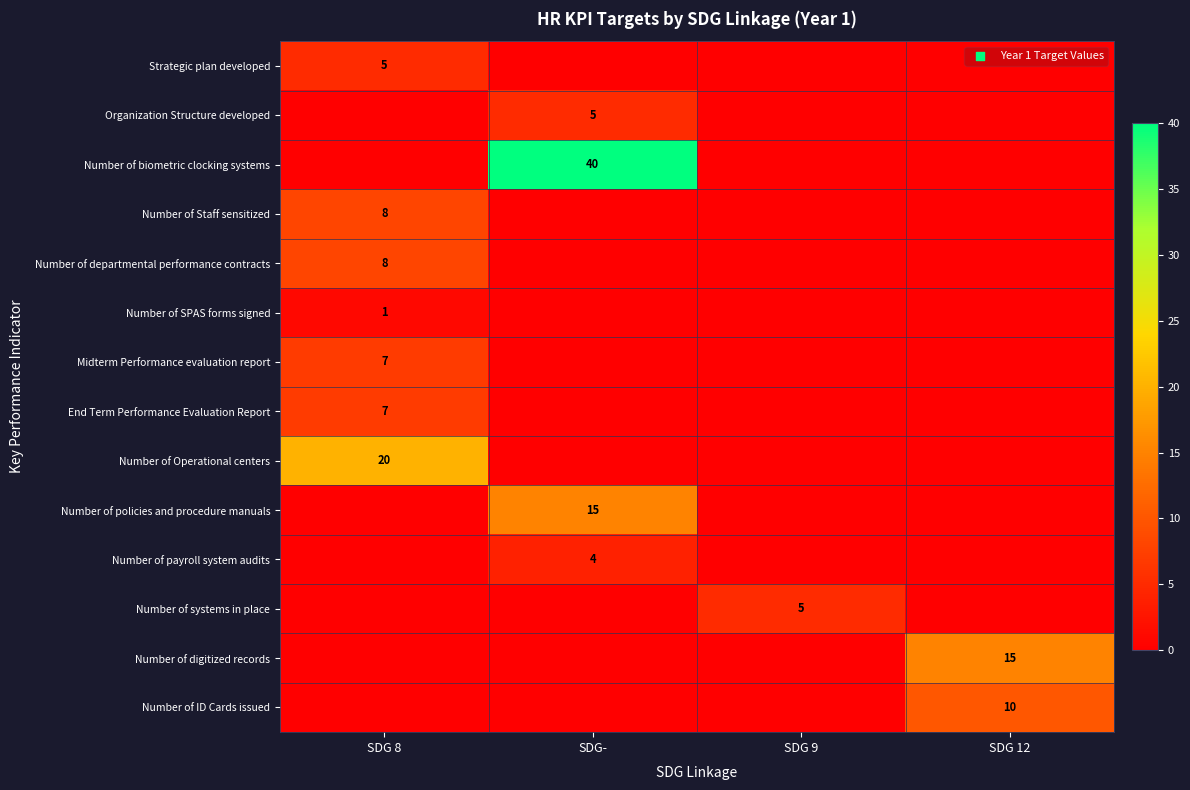

What is the spread (max minus min) of values at SDG-?

40